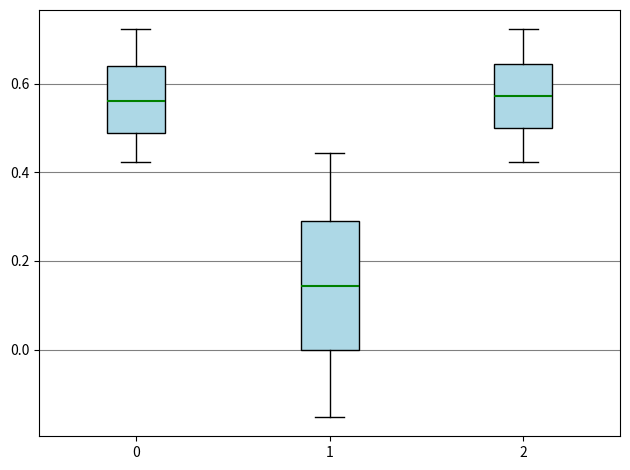

Where does the lower whisker of the box at x = 1 end on the y-axis? The values are not printed on the chart, so give them approximately, as read against the axis.

-0.16